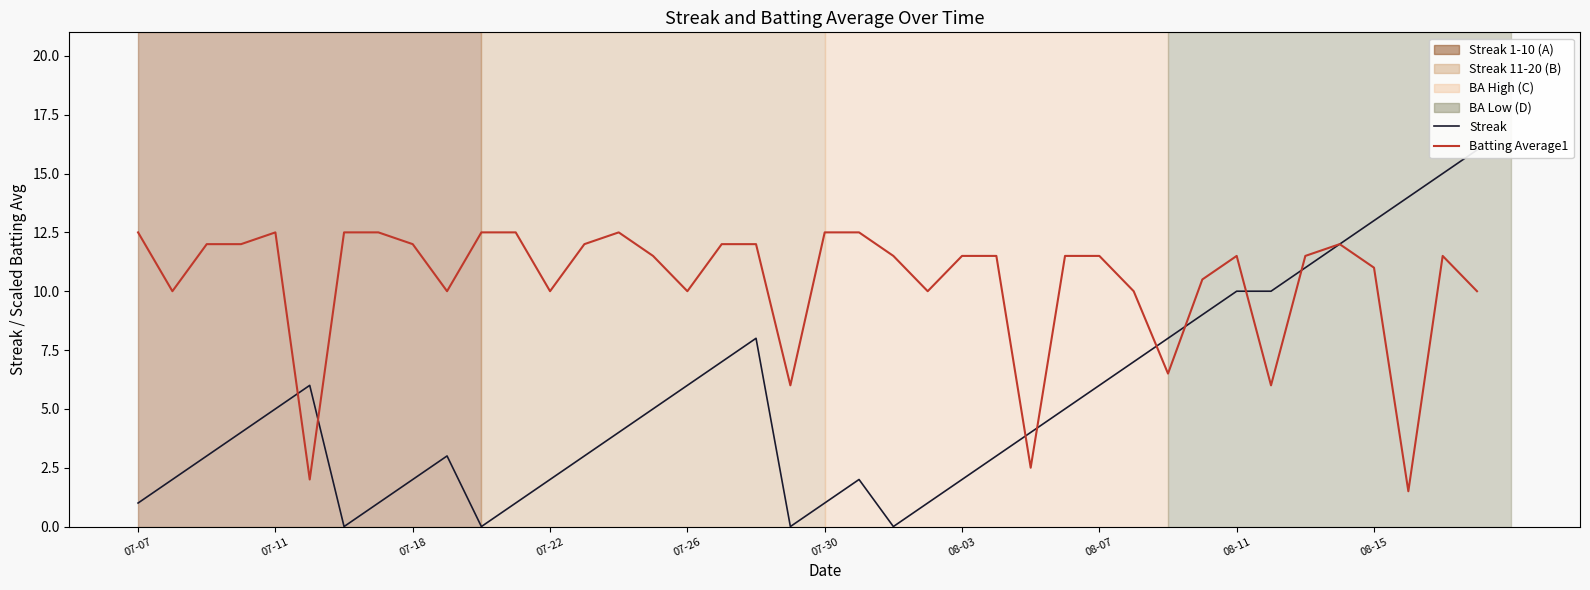

The Batting Average1 series shows 1.1 at 07-30. True or false?

False